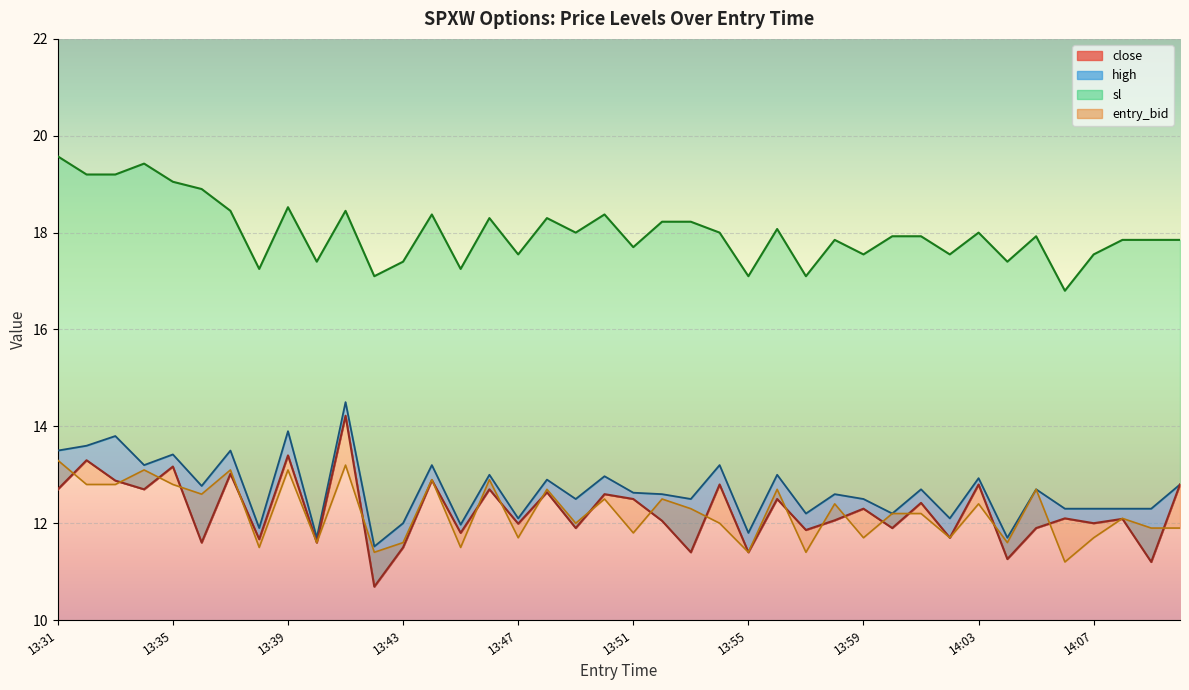

True or false: high and entry_bid cross at least once.

False